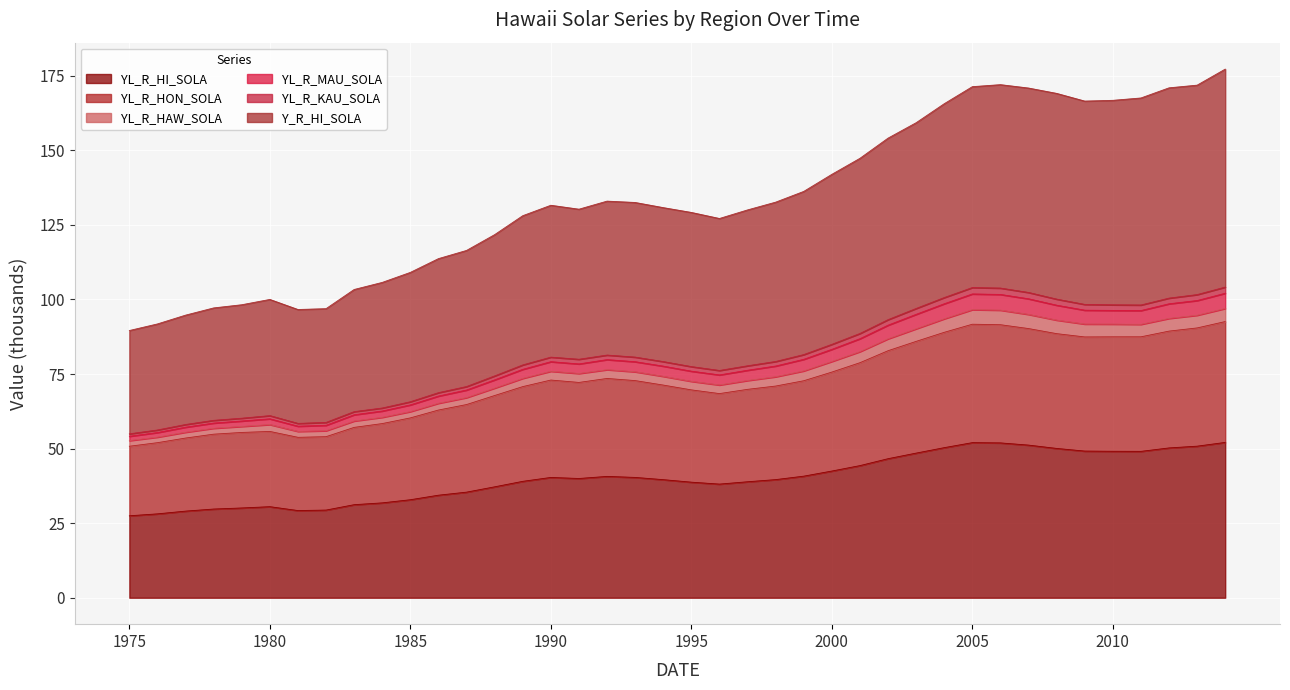

What is the lowest value of the YL_R_HI_SOLA series?

27.5